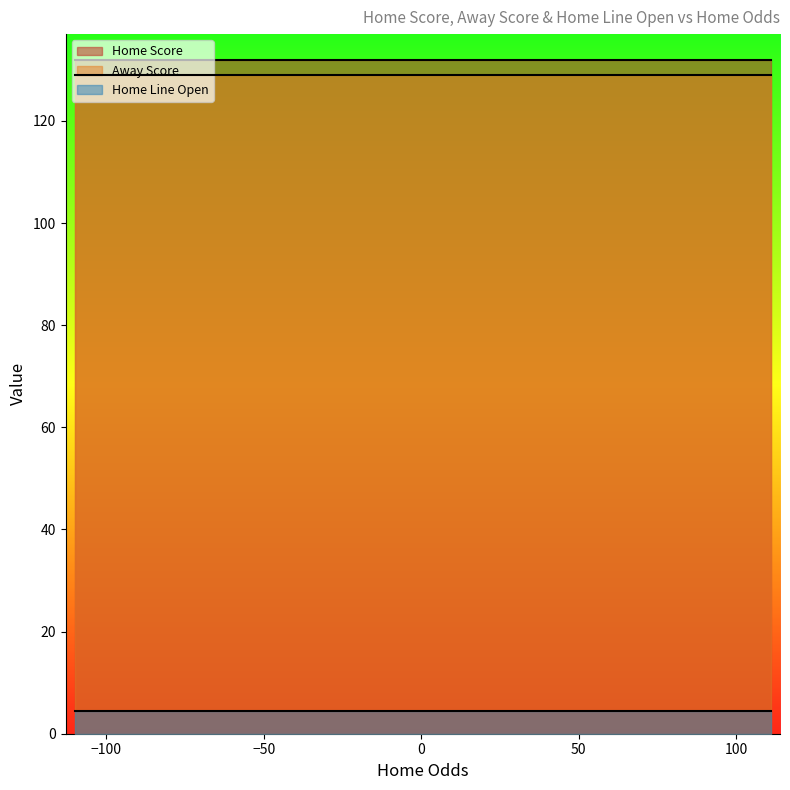

The Home Line Open series shows 4.5 at 12. True or false?

True